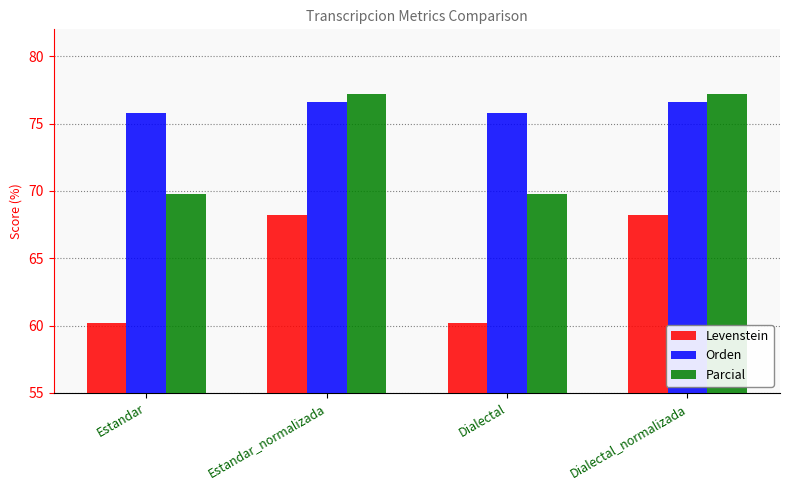

The value of Levenstein at Dialectal is 60.2. True or false?

True